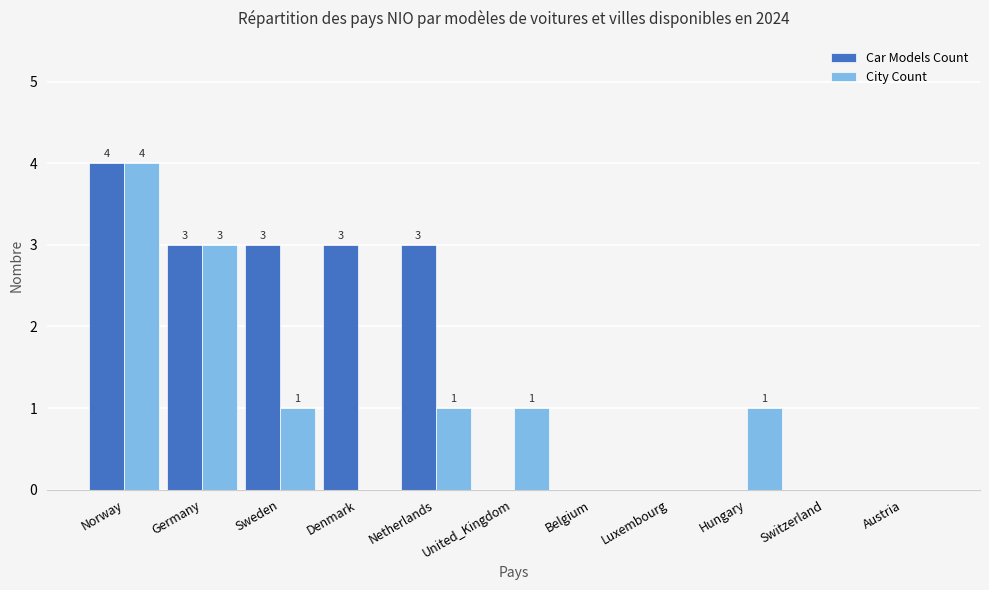

What is the maximum value shown in the chart?

4